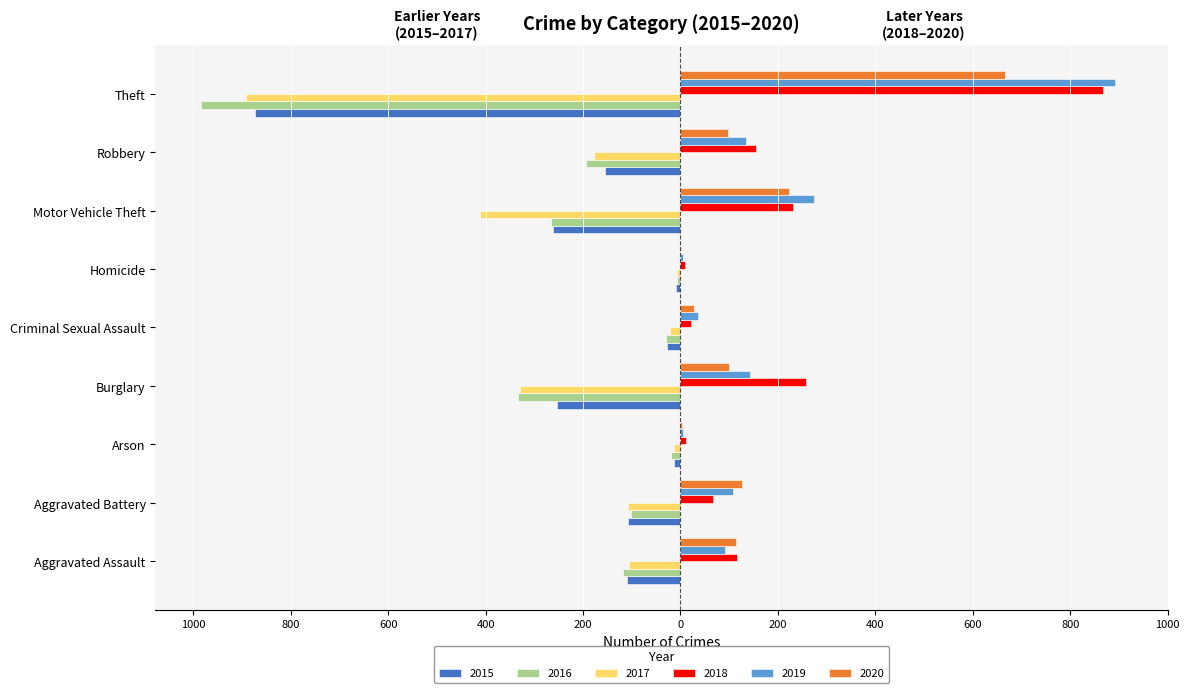

What is the smallest value displayed?

-984